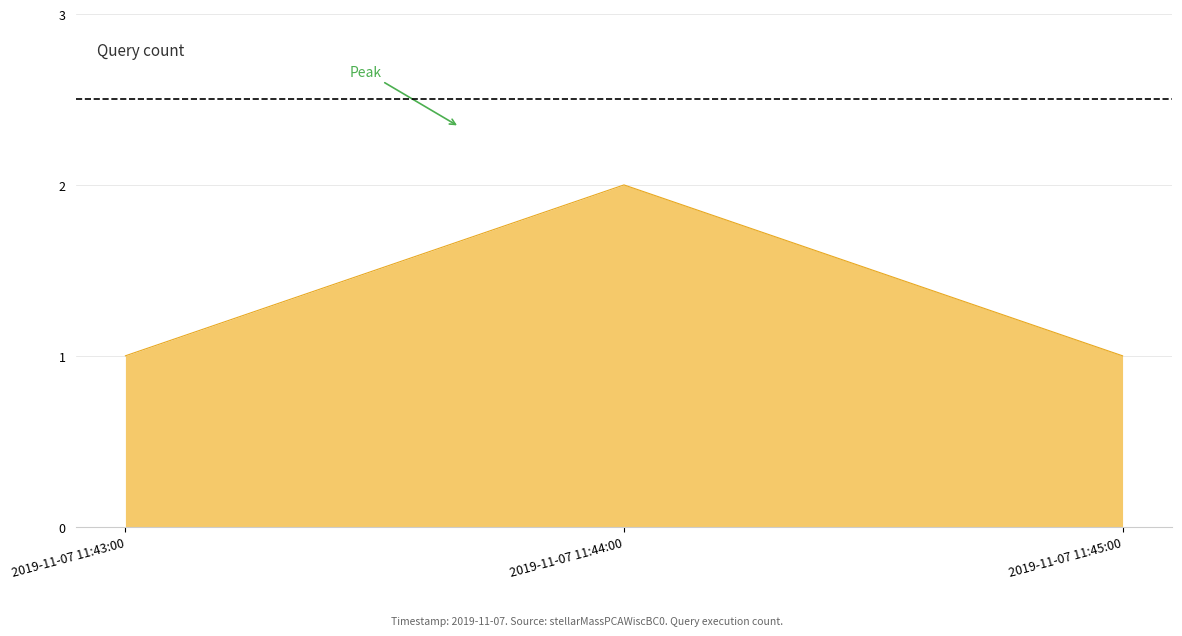

What is the minimum value shown in the chart?

1